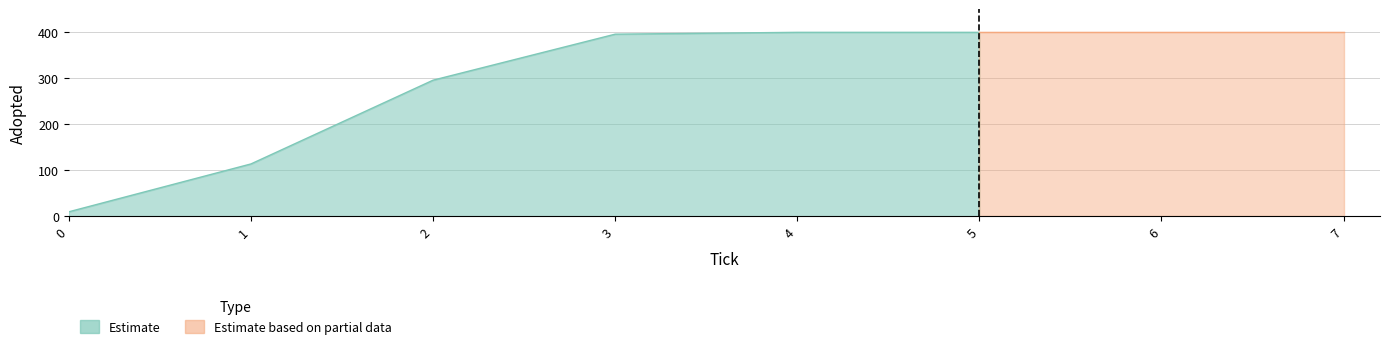

Reading right to left, extract all data points from this chart.

400	400	400	400	396	296	114	10